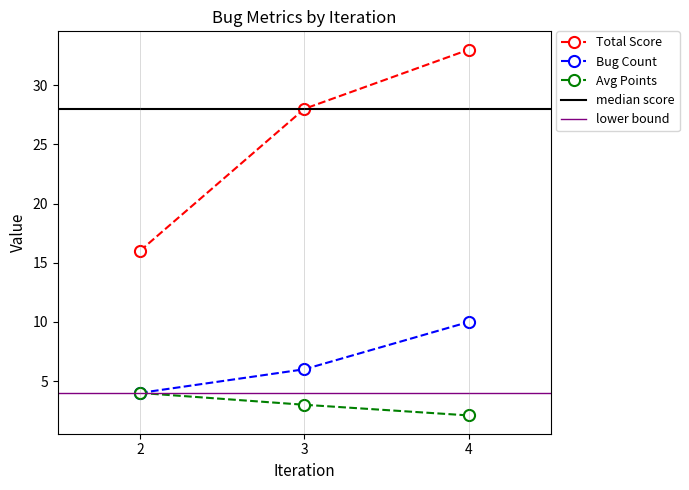

Is the value of Total Score at 3 greater than the value of Avg Points at 4?

Yes